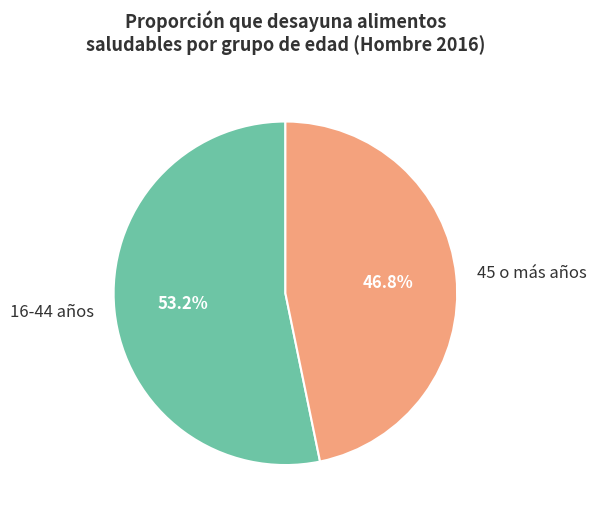

Which category accounts for the majority?

16-44 años